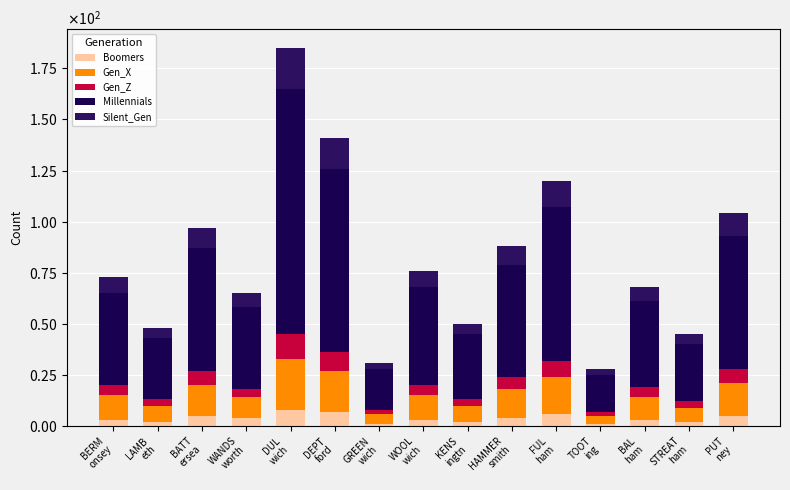

List the labels in order of Boomers value, smallest first.

GREEN
wich, TOOT
ing, LAMB
eth, KENS
ingtn, STREAT
ham, BERM
onsey, WOOL
wich, BAL
ham, WANDS
worth, HAMMER
smith, BATT
ersea, PUT
ney, FUL
ham, DEPT
ford, DUL
wich